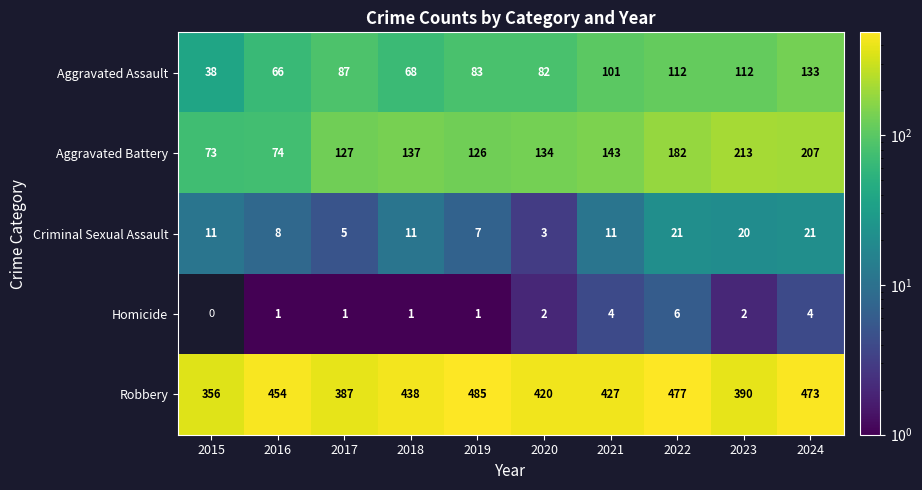

At 2022, list the series in order from smallest to largest.

Homicide, Criminal Sexual Assault, Aggravated Assault, Aggravated Battery, Robbery